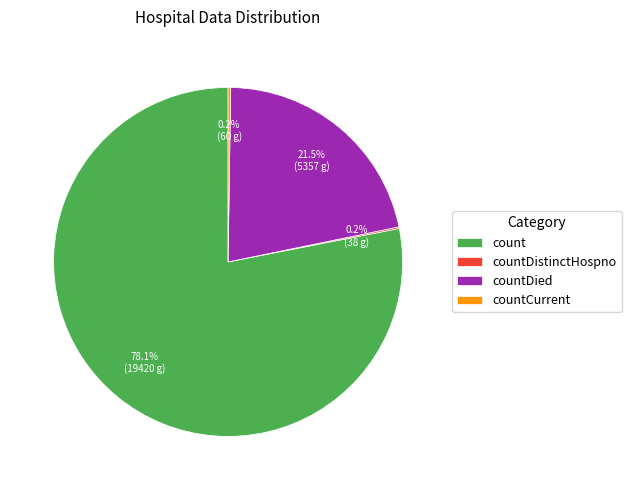

To the nearest percent, what is the average slice percentage?

25%